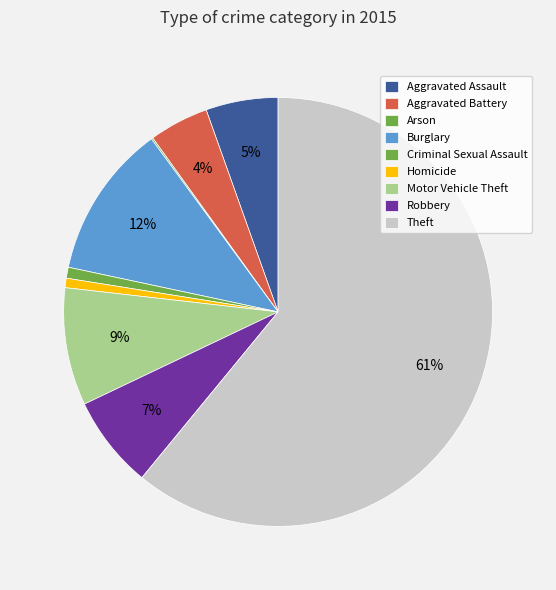

To the nearest percent, what portion does Aggravated Battery represent?

4%